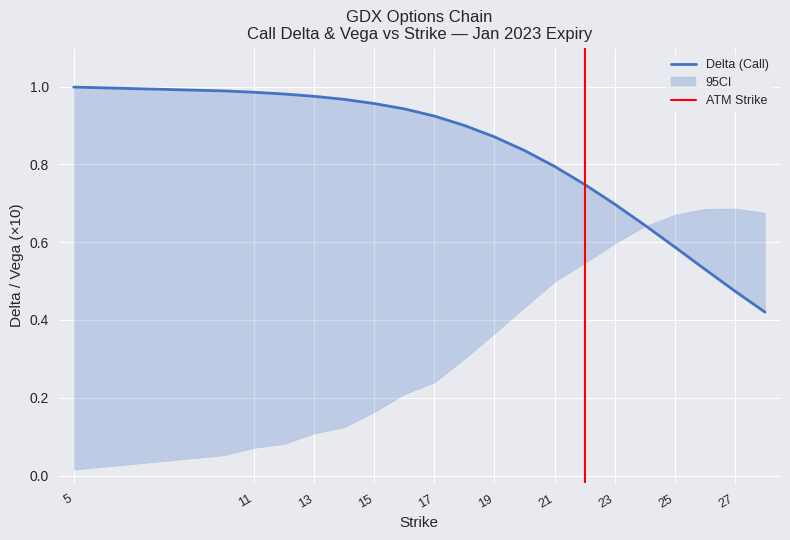

At which label is vega closest to 0?

5